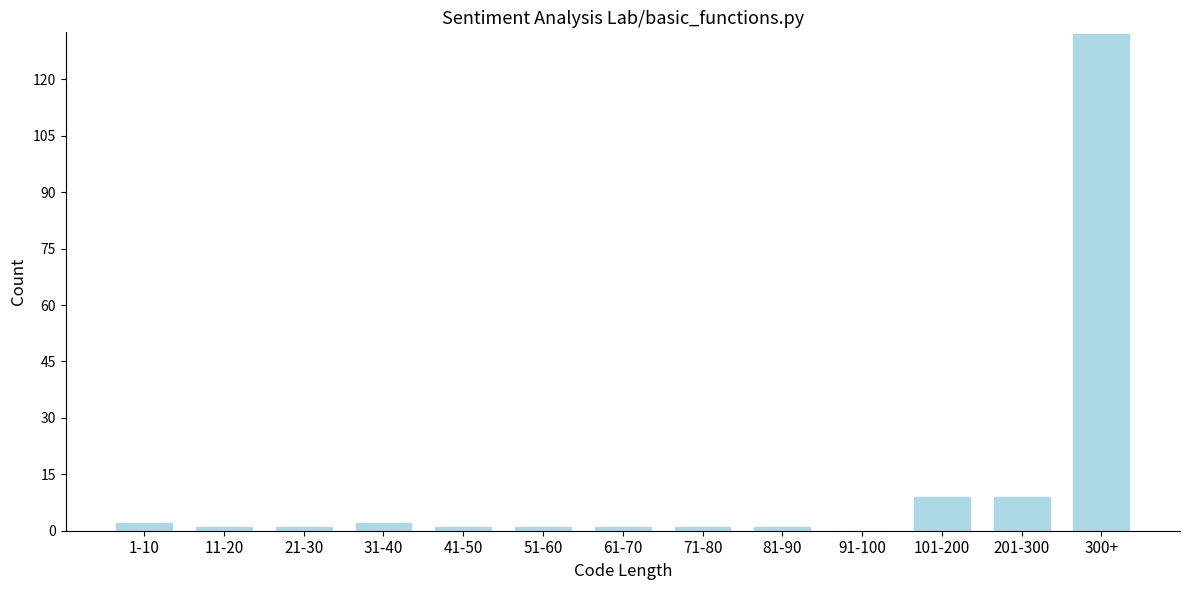

Reading left to right, extract all data points from this chart.

1-10=2	11-20=1	21-30=1	31-40=2	41-50=1	51-60=1	61-70=1	71-80=1	81-90=1	91-100=0	101-200=9	201-300=9	300+=132